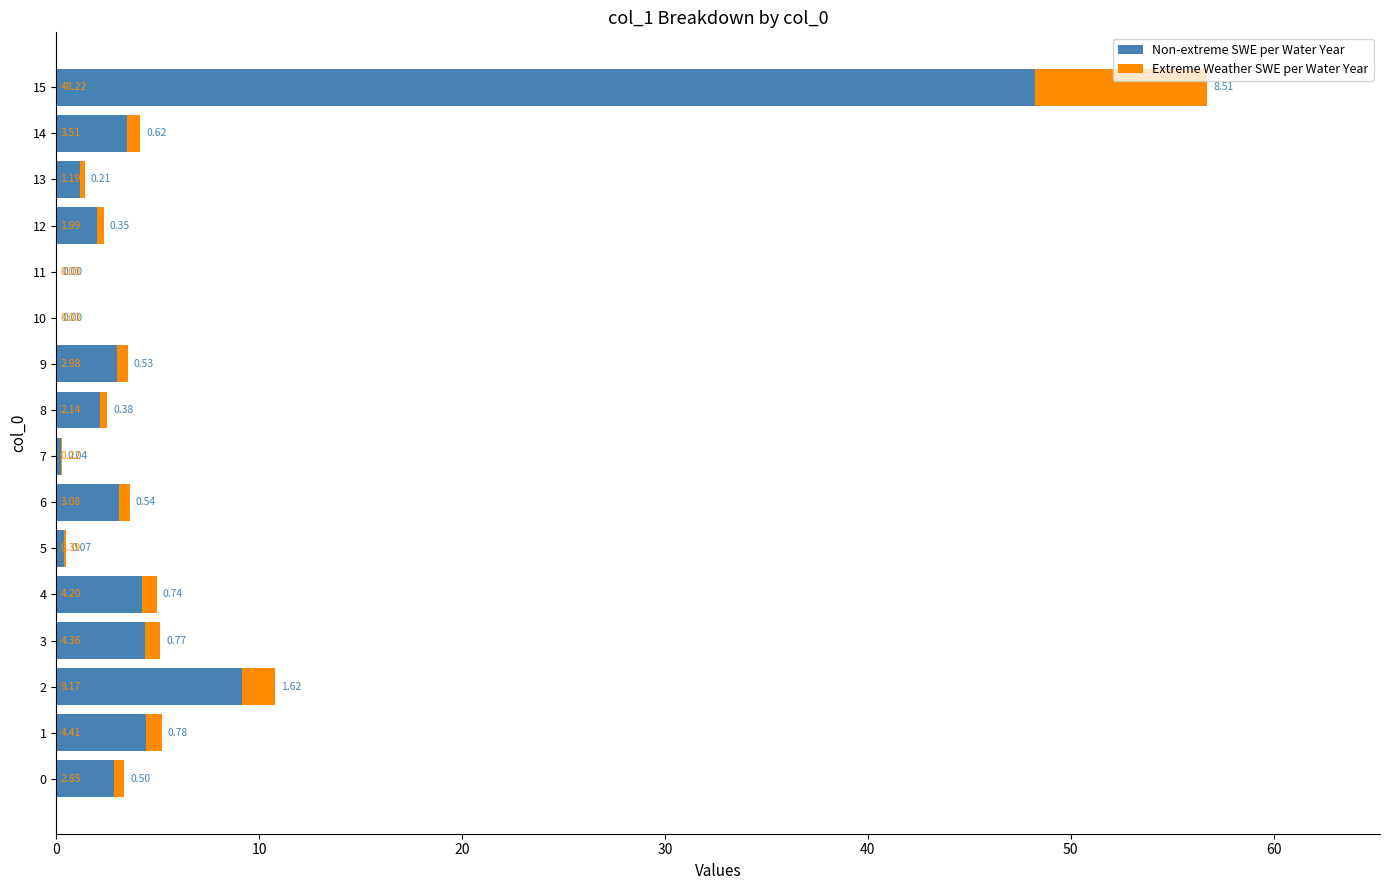

At which category is the sum across all series the highest?

15